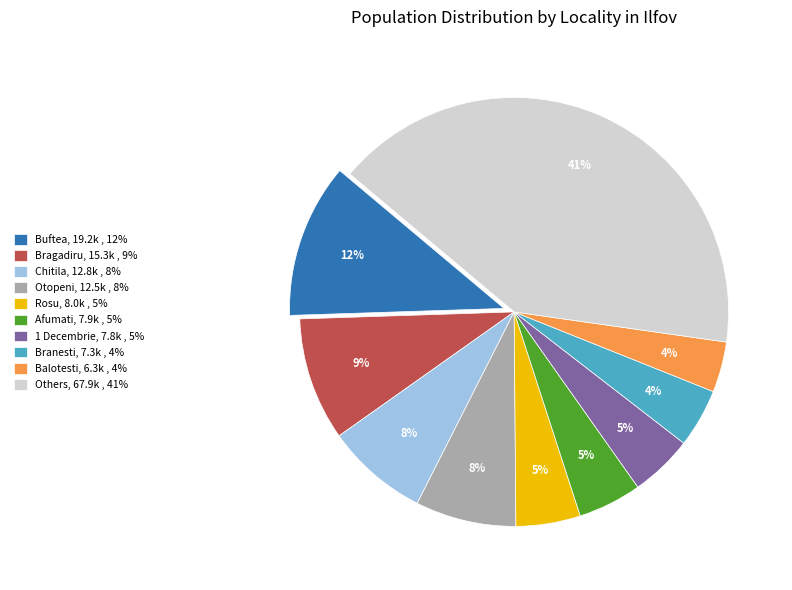

To the nearest percent, what portion does Branesti, 7.3k , 4% represent?

4%